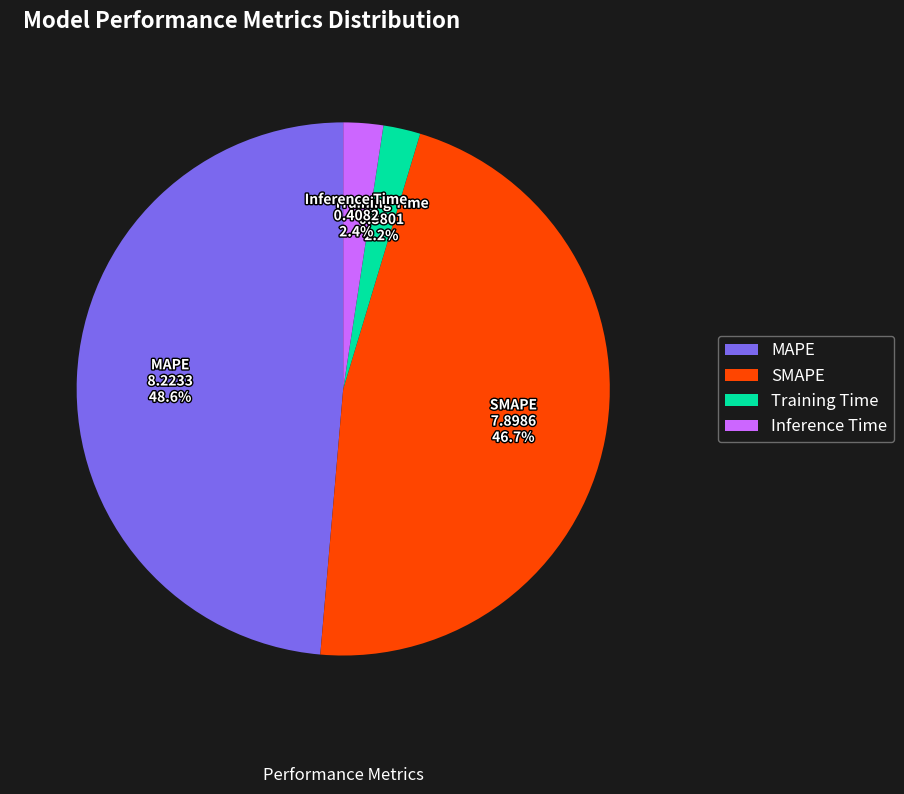

To the nearest percent, what portion does MAPE represent?

49%